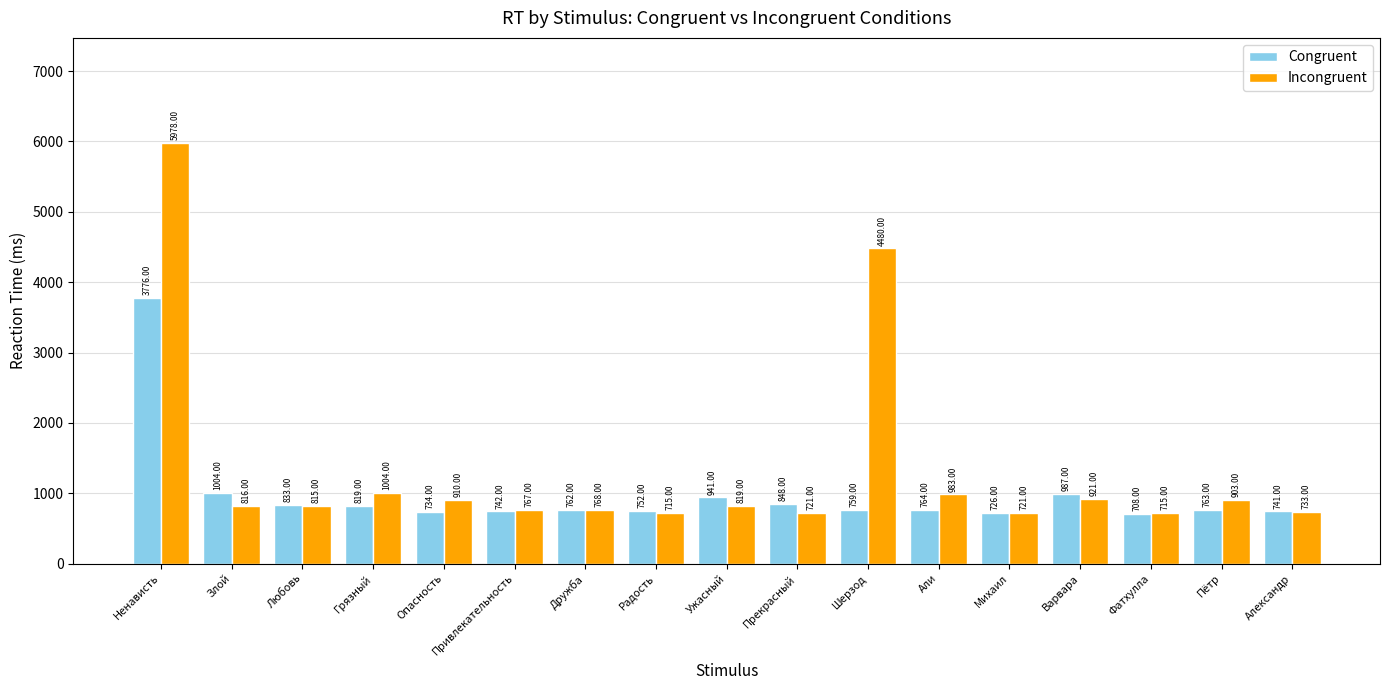

What is the label of the 4th bar from the left?

Грязный